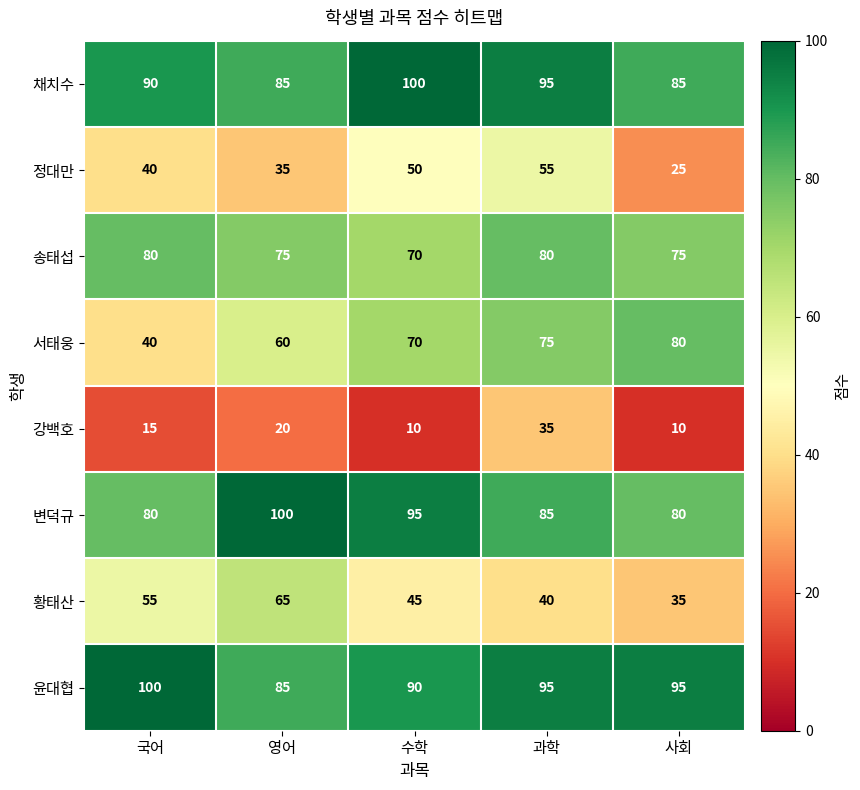

What is the maximum value shown in the chart?

100